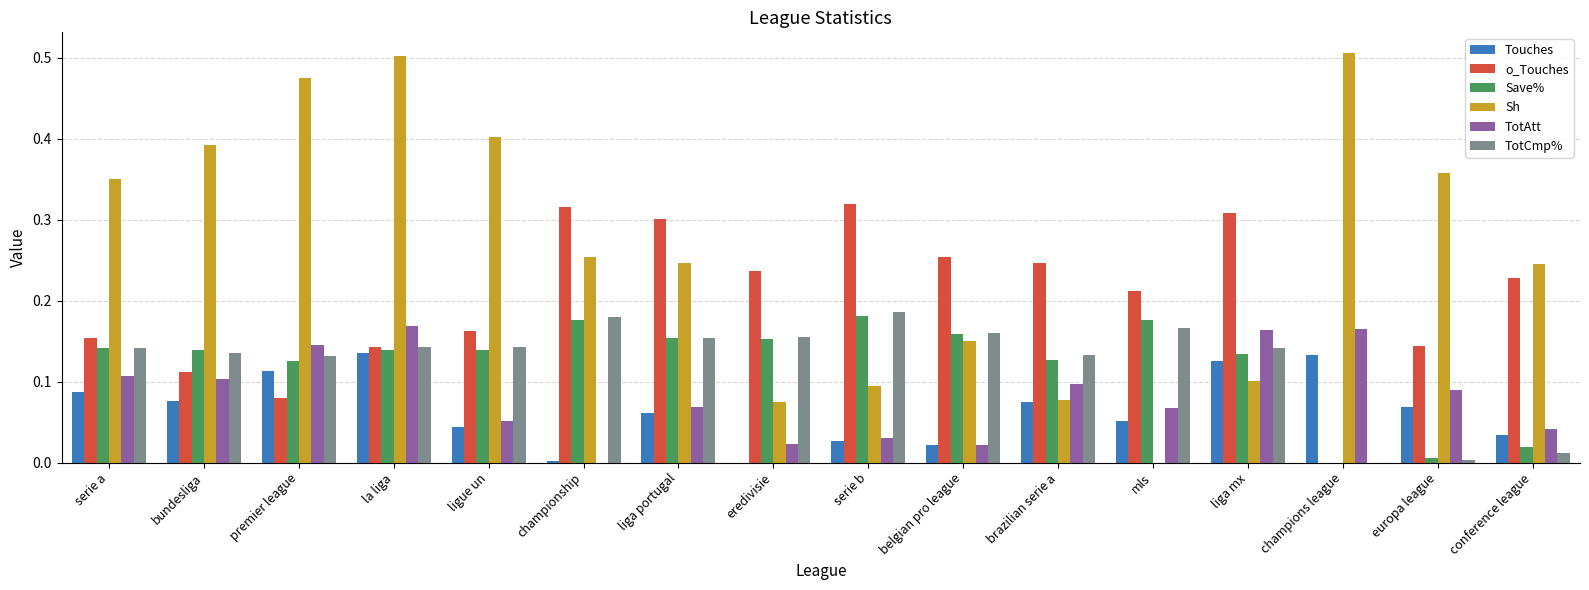

The TotAtt series shows 0.1 at liga portugal. True or false?

True